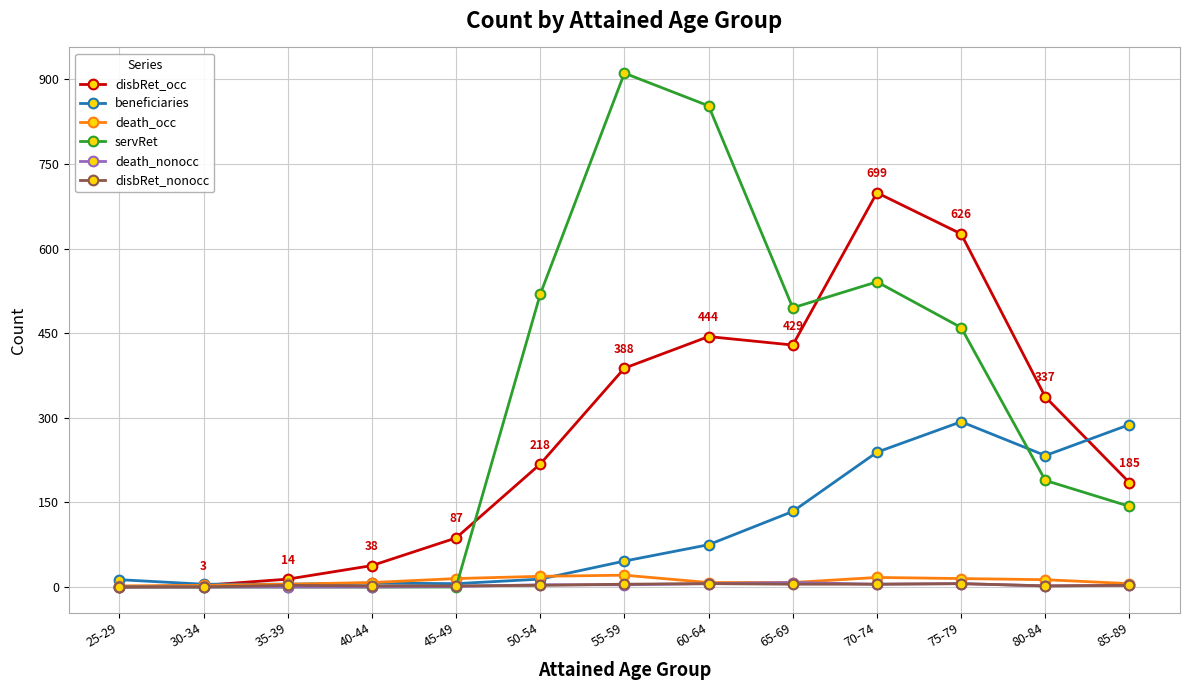

True or false: death_occ has more than 1 interior local peaks.

True